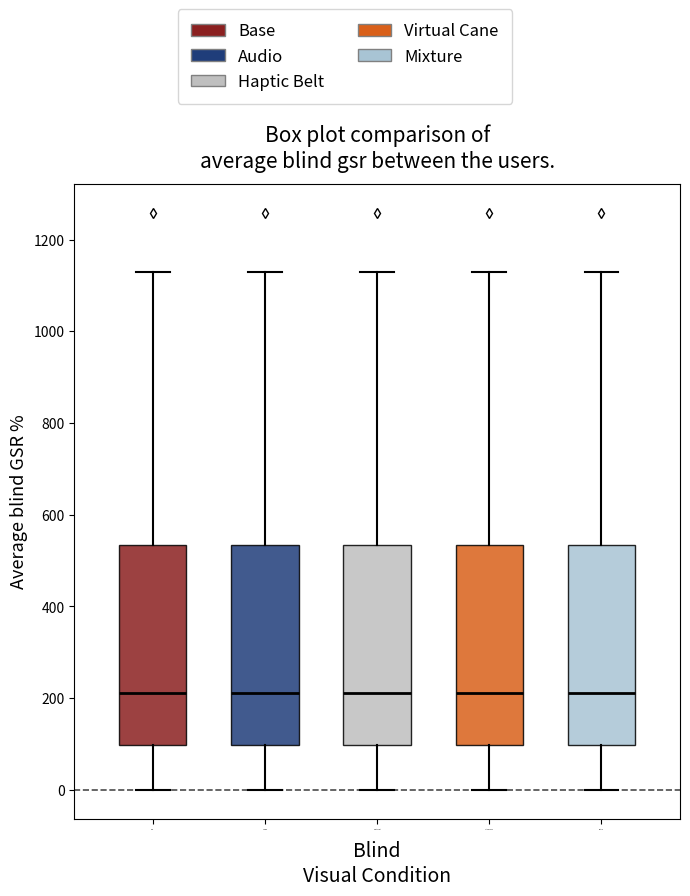

Reading left to right, transcribe this box plot: for each box, give where its median line is, the range the box spans, and where its two whiskers end, as read against the y-axis. The values are not printed on the chart, so give them approximately, as read against the axis.

Base: median 220, box 100 to 540, whiskers 0 to 1140
Audio: median 220, box 100 to 540, whiskers 0 to 1140
Haptic Belt: median 220, box 100 to 540, whiskers 0 to 1140
Virtual Cane: median 220, box 100 to 540, whiskers 0 to 1140
Mixture: median 220, box 100 to 540, whiskers 0 to 1140